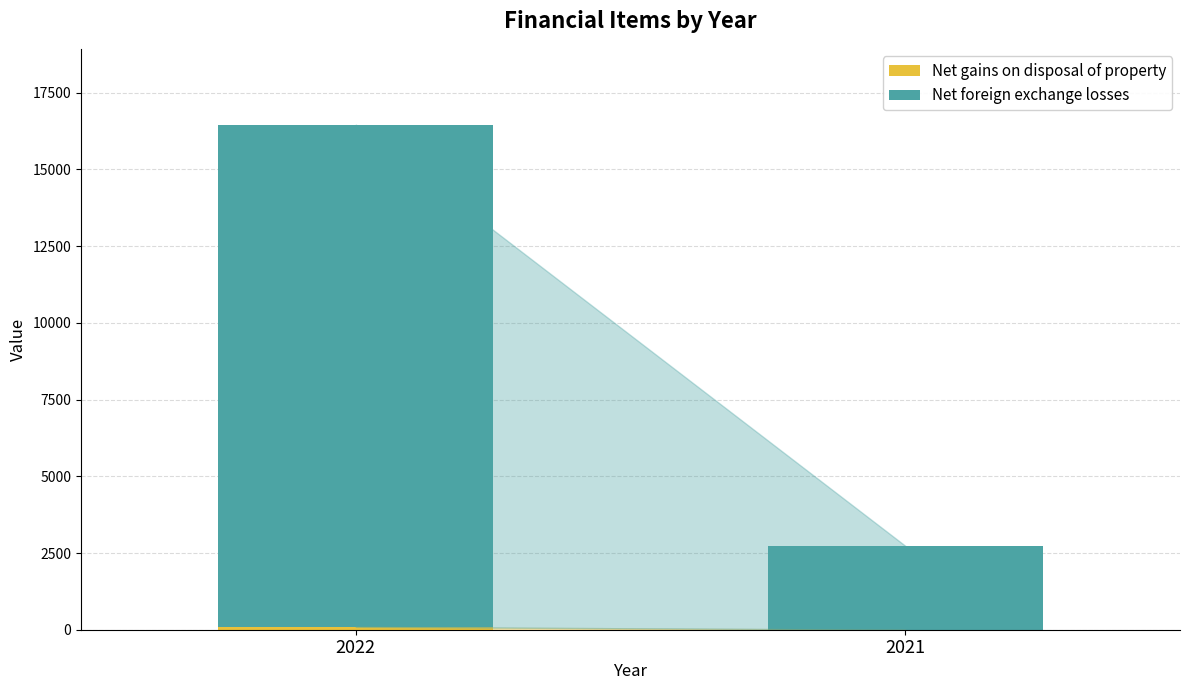

At which category is the sum across all series the highest?

2022